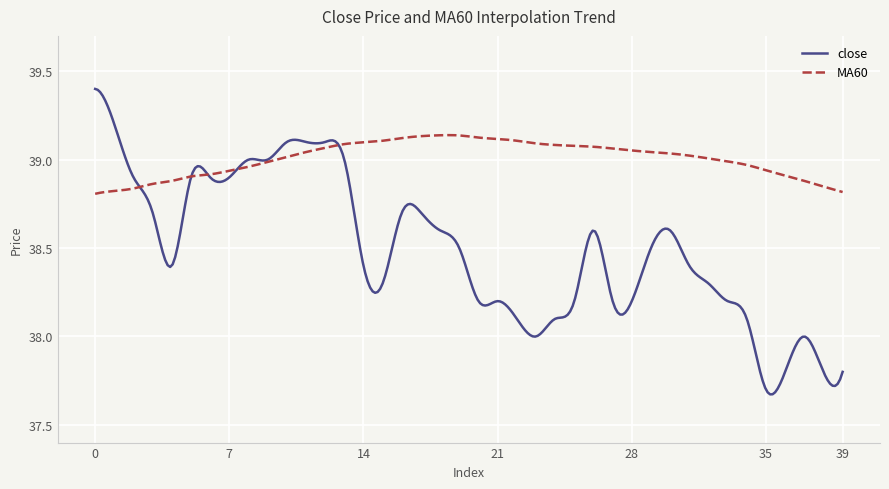

Does the chart display data point markers on the line(s)?

No